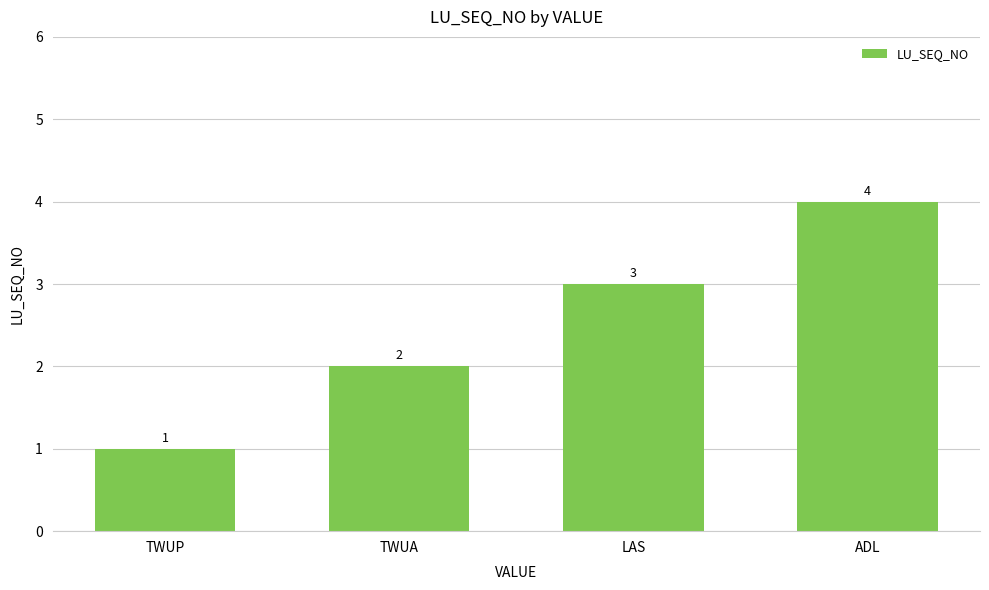

What is the label of the 1st bar from the left?

TWUP